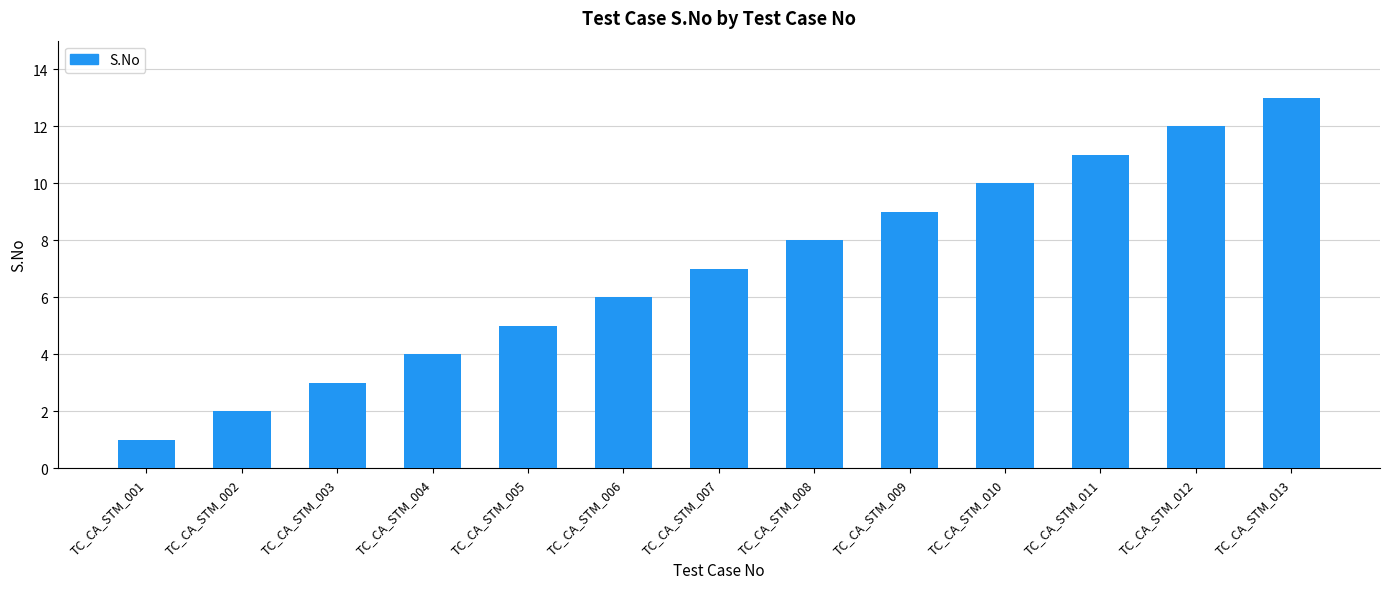

Rank the categories by value from highest to lowest.

TC_CA_STM_013, TC_CA_STM_012, TC_CA_STM_011, TC_CA_STM_010, TC_CA_STM_009, TC_CA_STM_008, TC_CA_STM_007, TC_CA_STM_006, TC_CA_STM_005, TC_CA_STM_004, TC_CA_STM_003, TC_CA_STM_002, TC_CA_STM_001